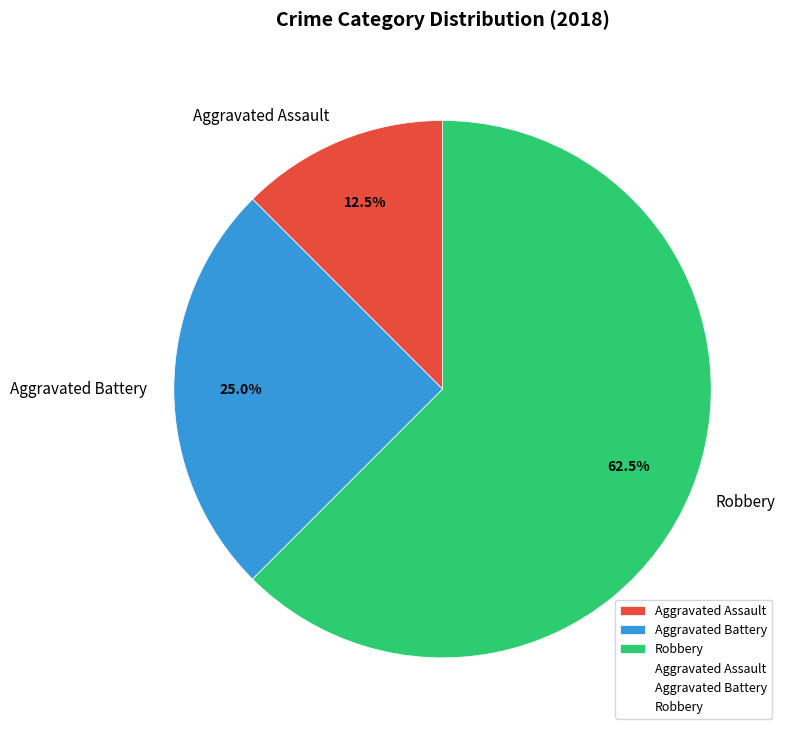

How many segments does this pie chart have?

3